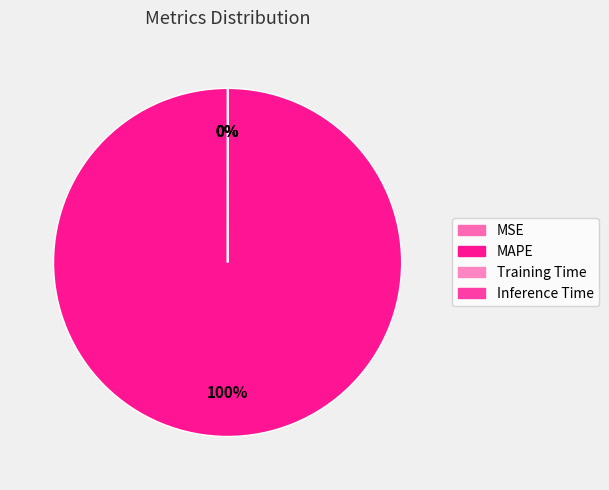

Do Training Time and Inference Time together represent more than half of the pie?

No